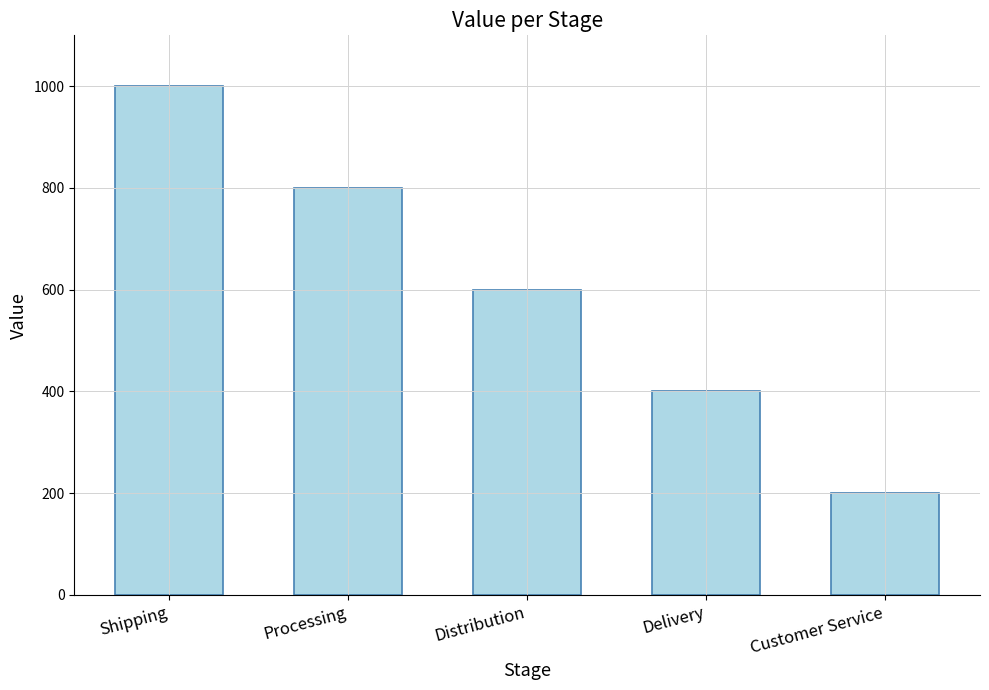

Approximately how many times larger is the value at Processing compared to Delivery?

2.0